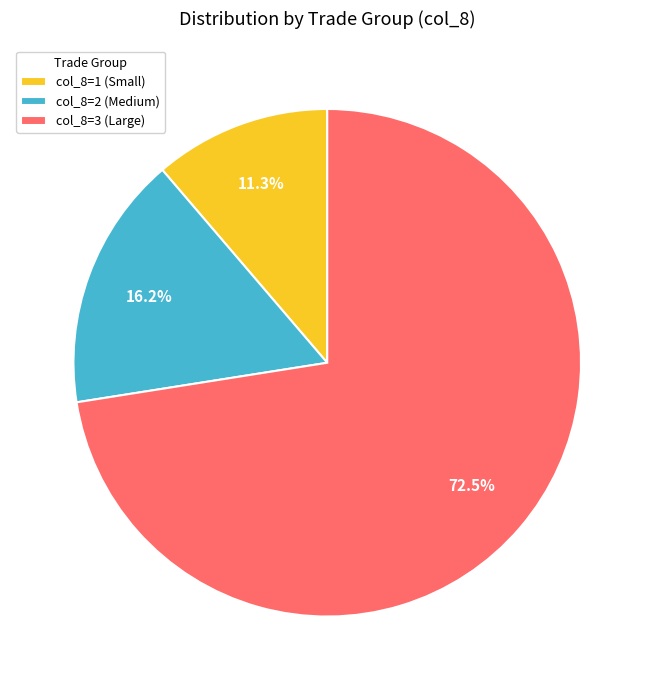

Which slice is the smallest?

col_8=1 (Small)